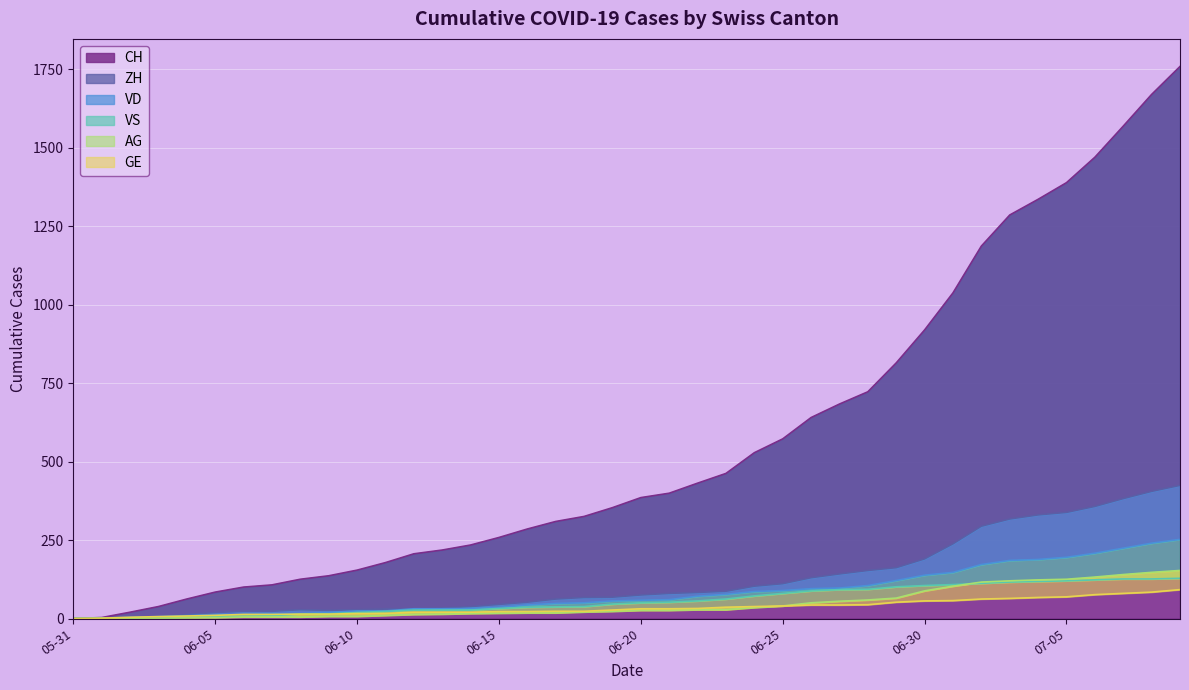

Which has a higher value, 2020-07-04 or 2020-06-19?

2020-07-04